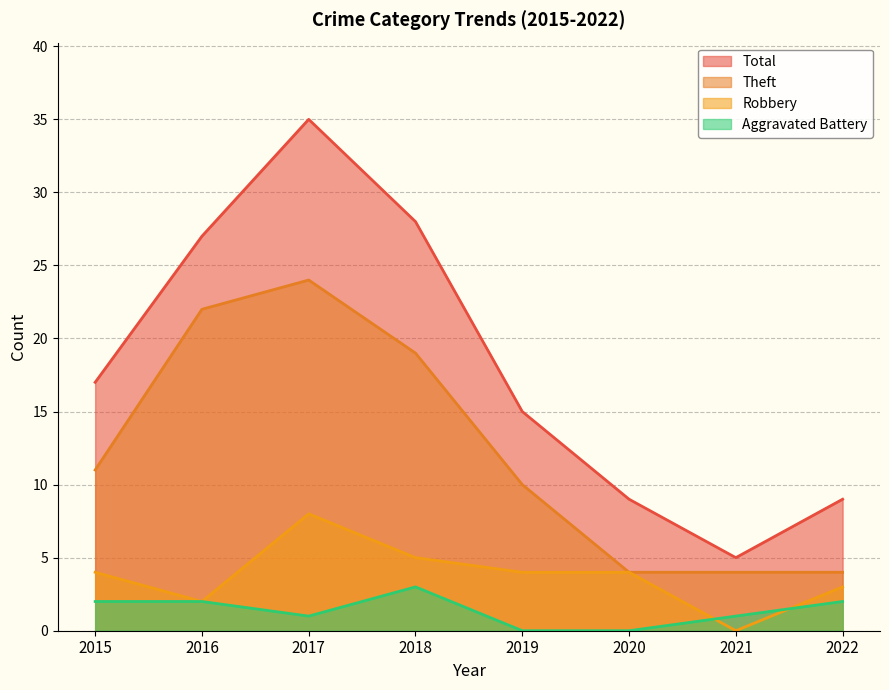

At which label does Aggravated Battery first exceed 2?

2018